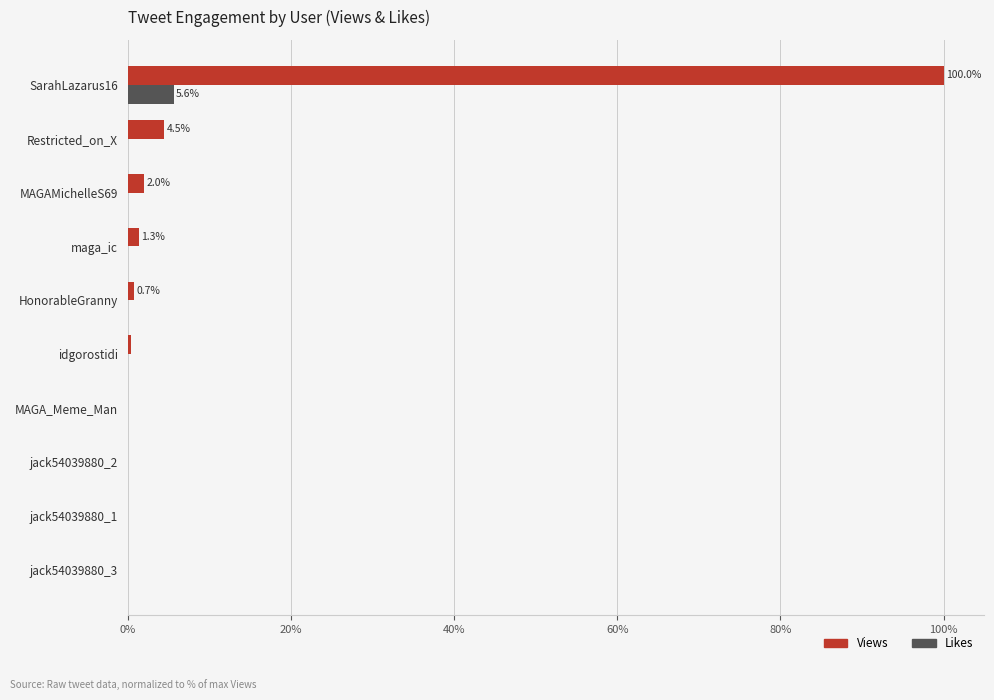

What is the sum of all Views values?

108.9